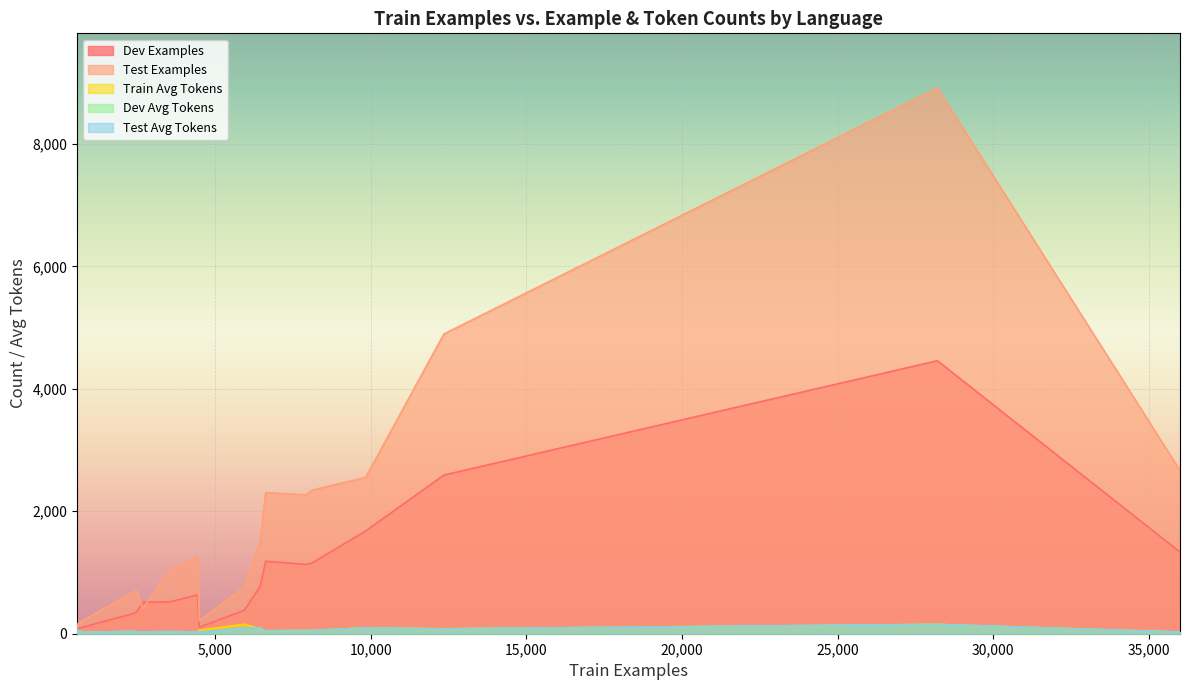

What is the average value of the dev_examples series?

924.4